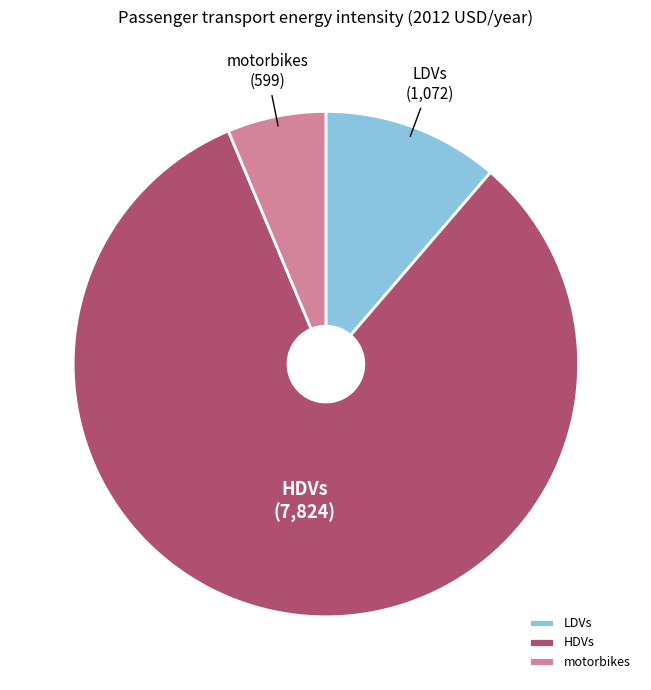

Is there a majority slice in this chart?

Yes